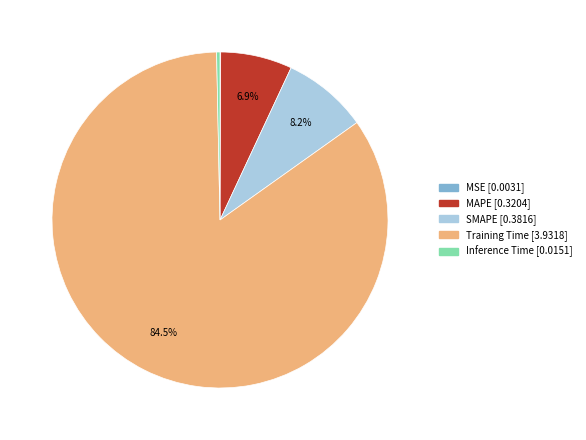

What is the largest slice in the pie chart?

Training Time